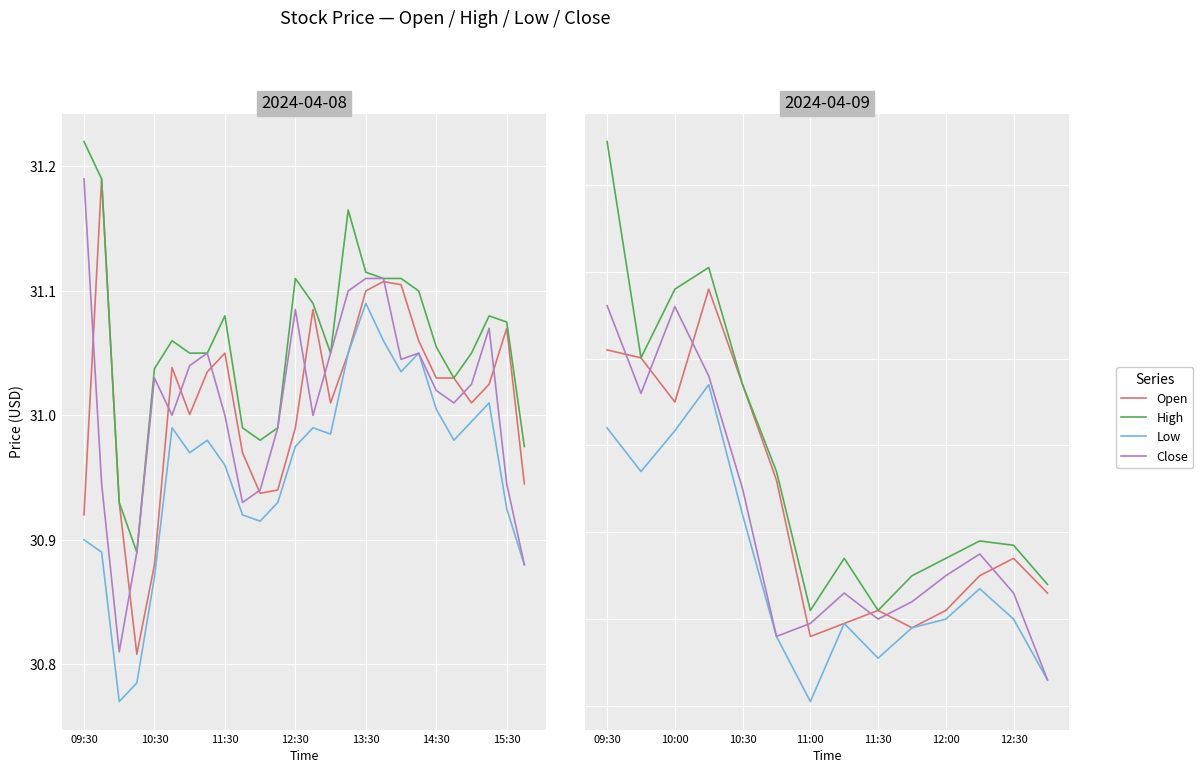

Rank the series by their average value, from highest to lowest.

High, Open, Close, Low